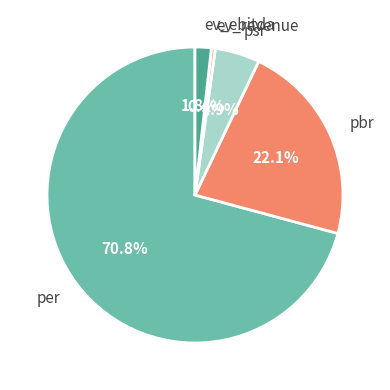

How many slices are in this pie chart?

5